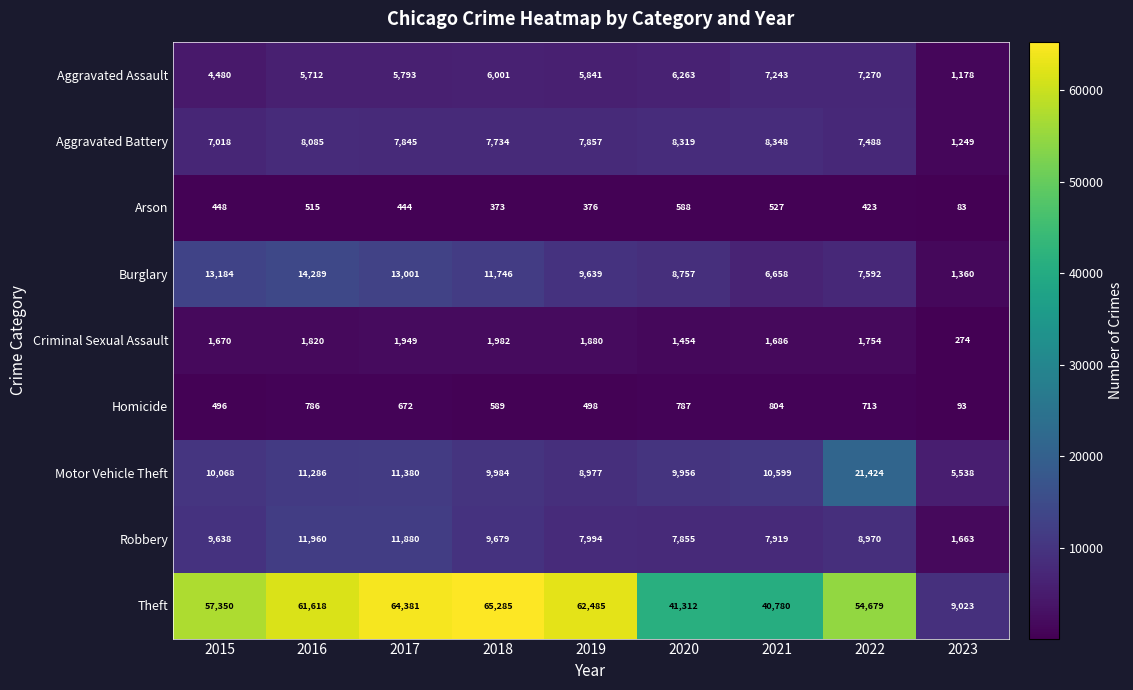

Between 2022 and 2023, which series saw the biggest shift?

Theft